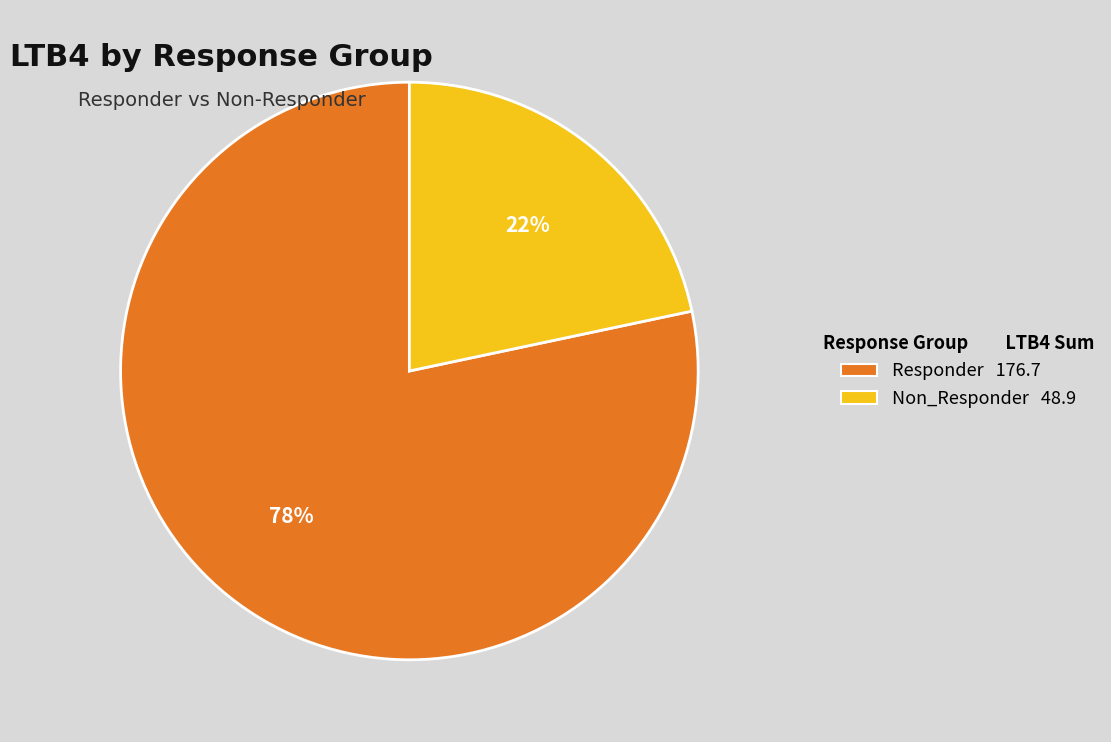

To the nearest percent, what is the average slice percentage?

50%